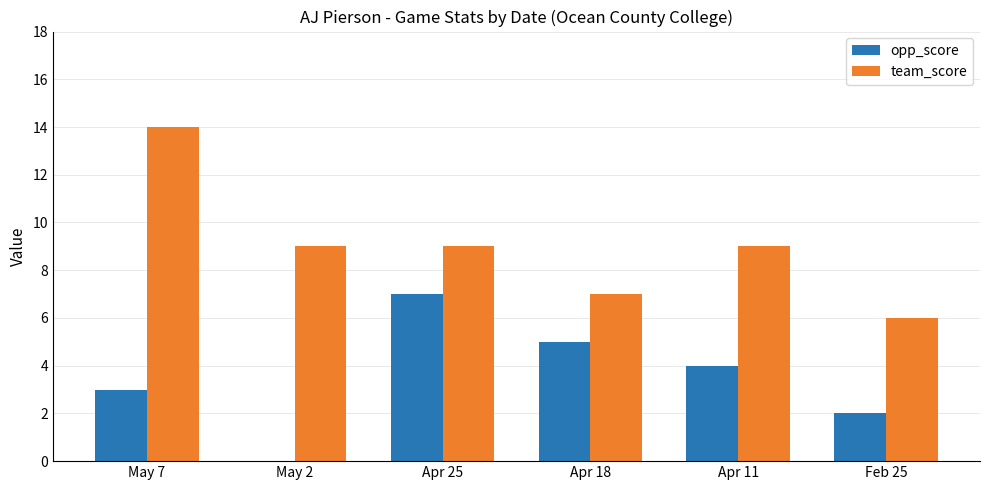

The team_score series shows 9 at Apr 25. True or false?

True